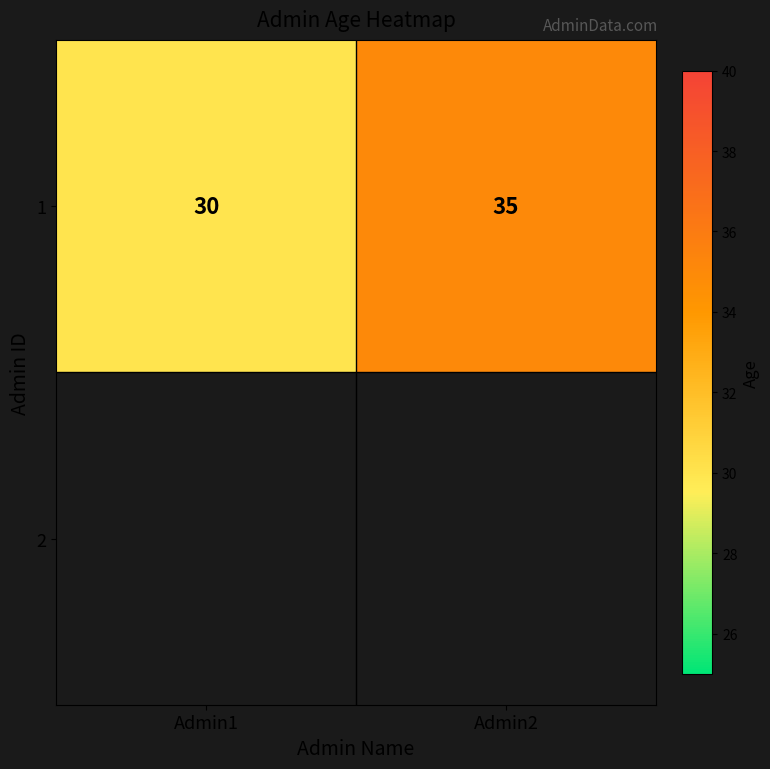

List the labels in order of value, smallest first.

Admin1, Admin2